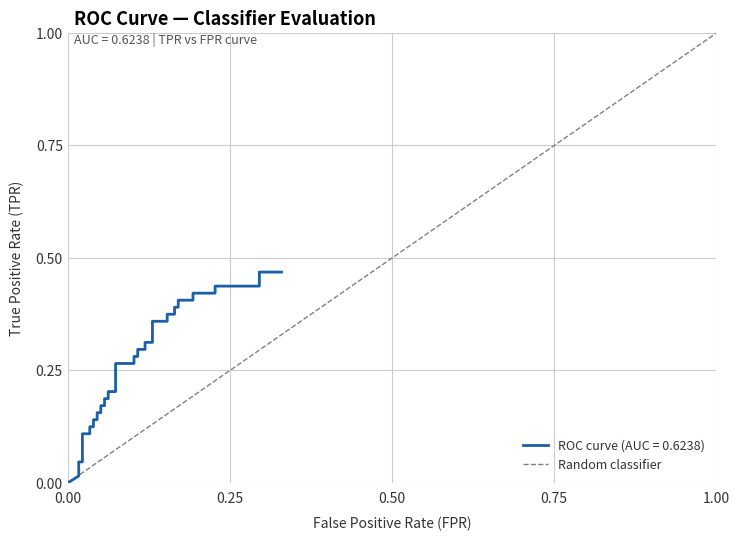

How many values are between 0 and 1?

2